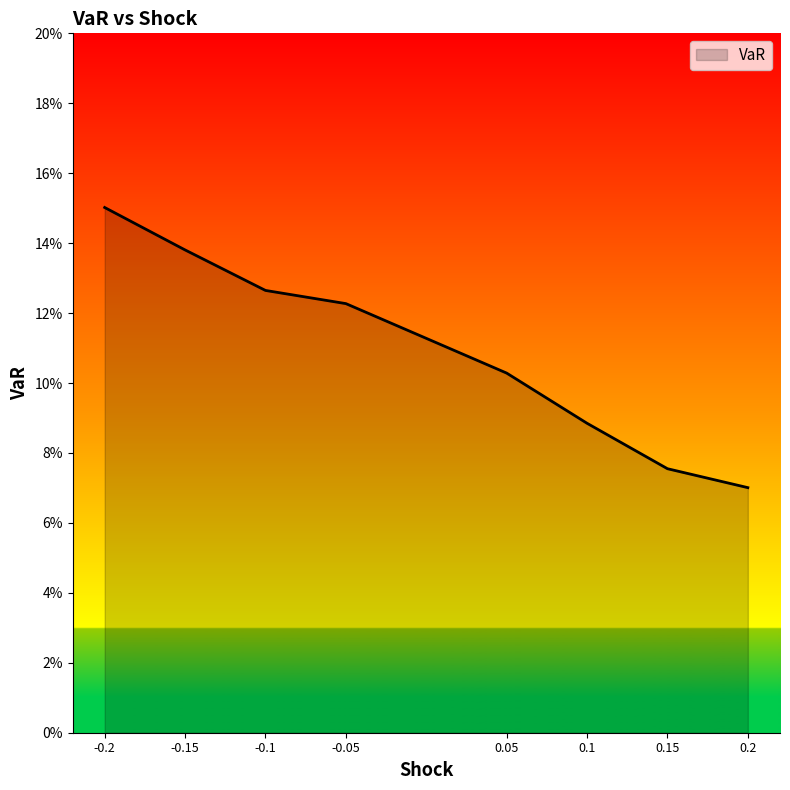

Does the chart display data point markers on the line(s)?

No